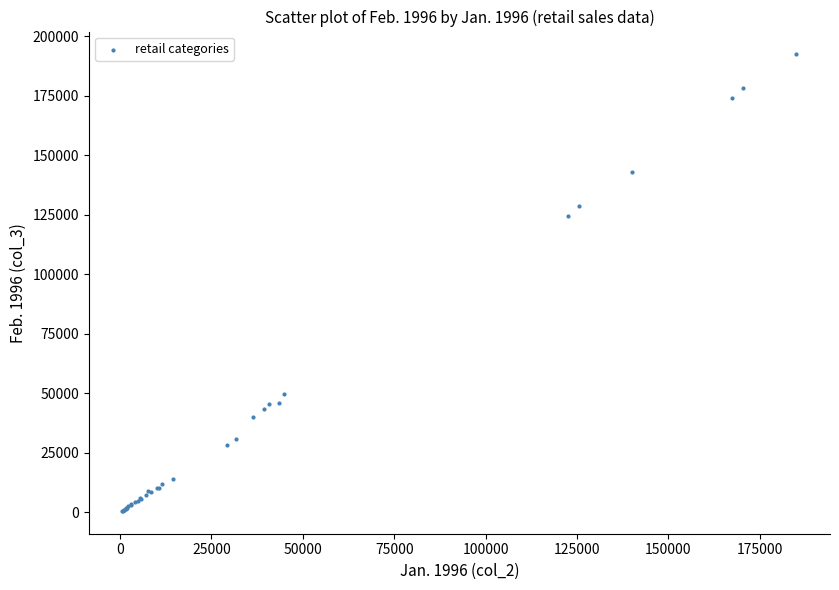

What Y value in the scatter plot is closest to 96515?

124366